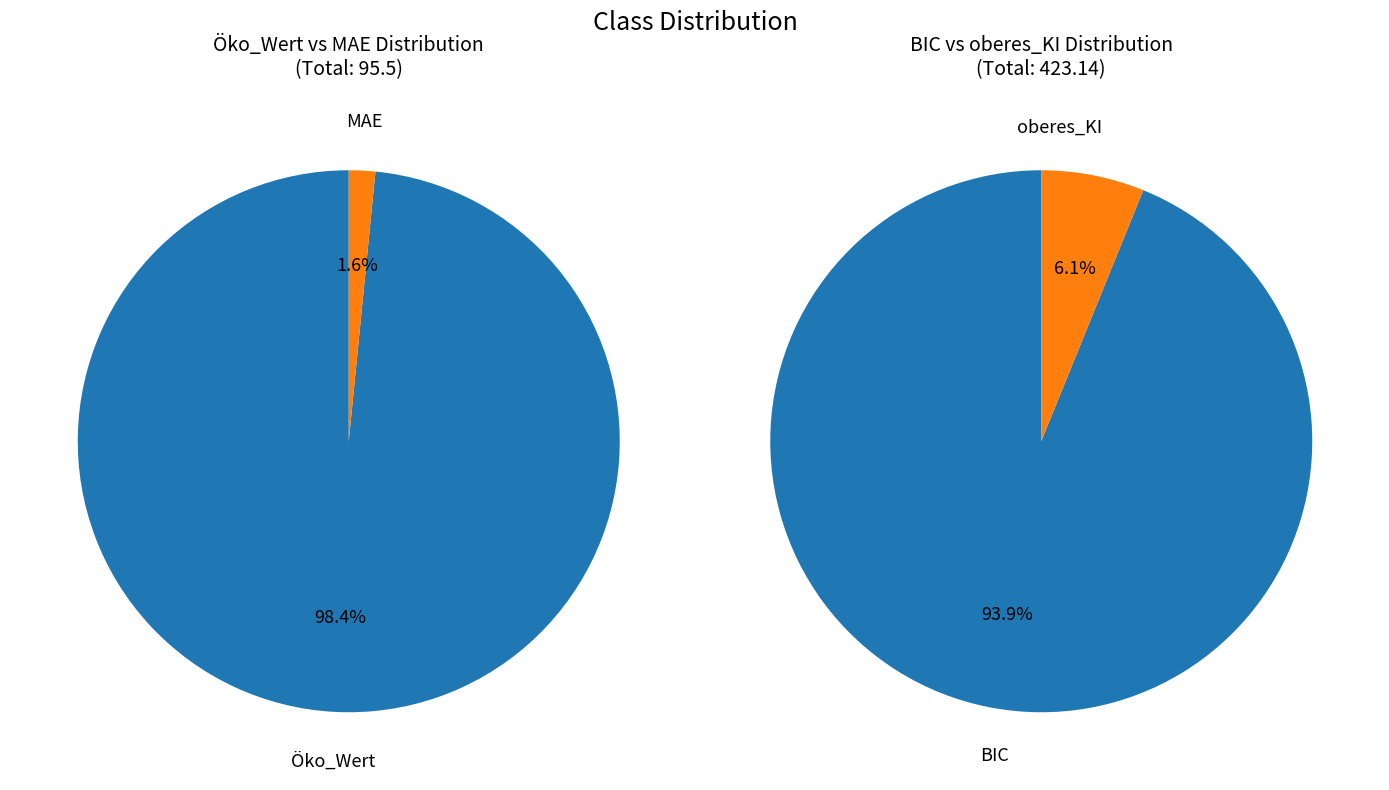

To the nearest percent, what percentage of the pie is MAE?

2%